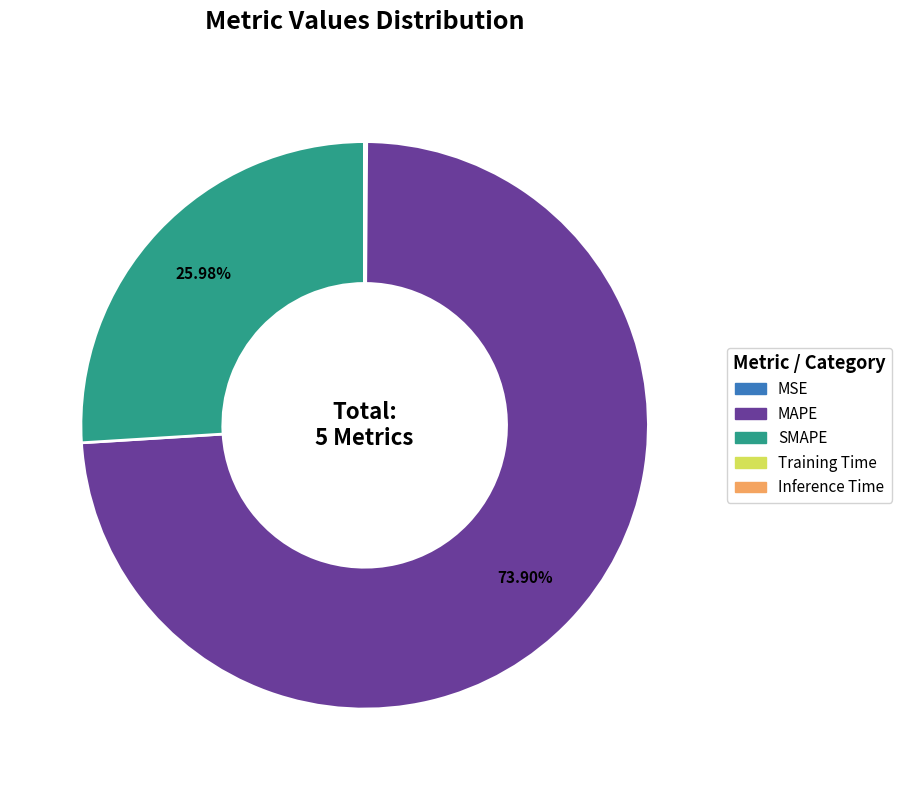

Which slice is the largest?

MAPE